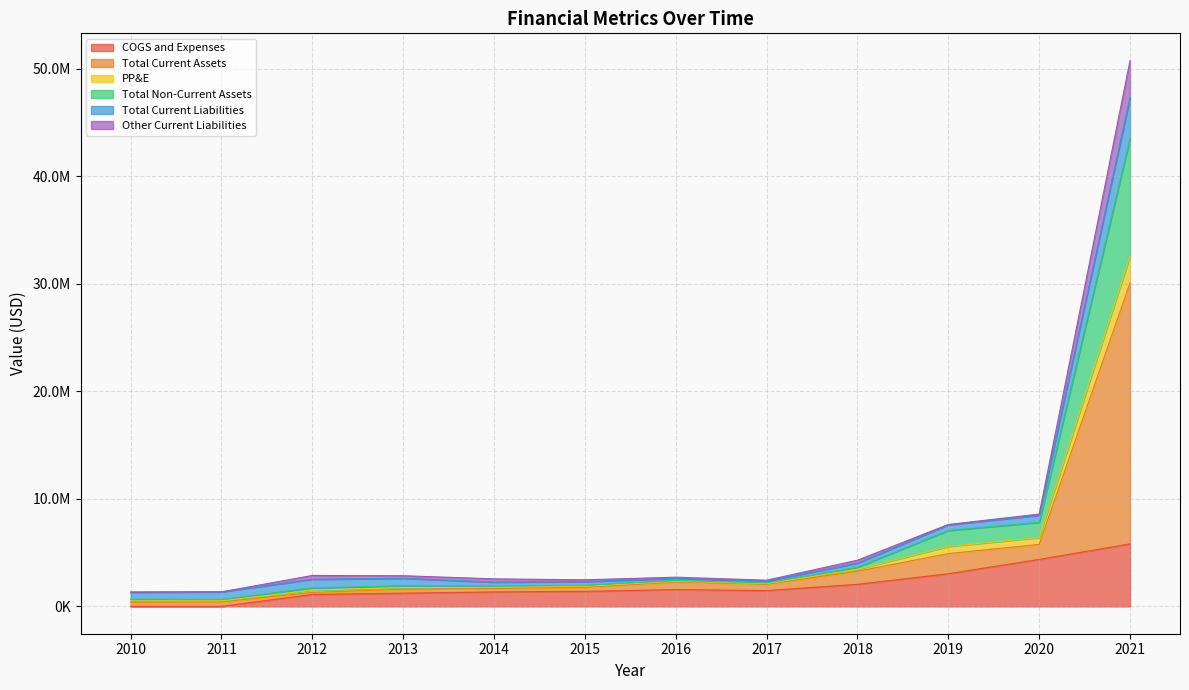

At which category does the chart reach its peak across all series?

2021